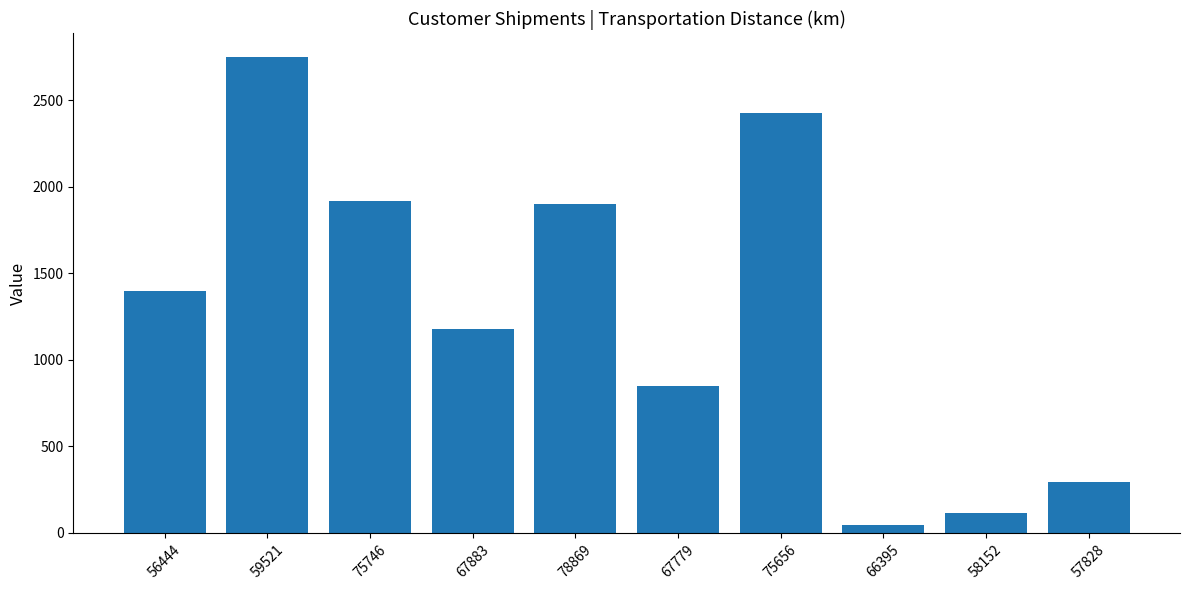

Reading left to right, transcribe all the data shown in this chart.

1400	2750	1920	1178	1900	850	2425	45	113	293